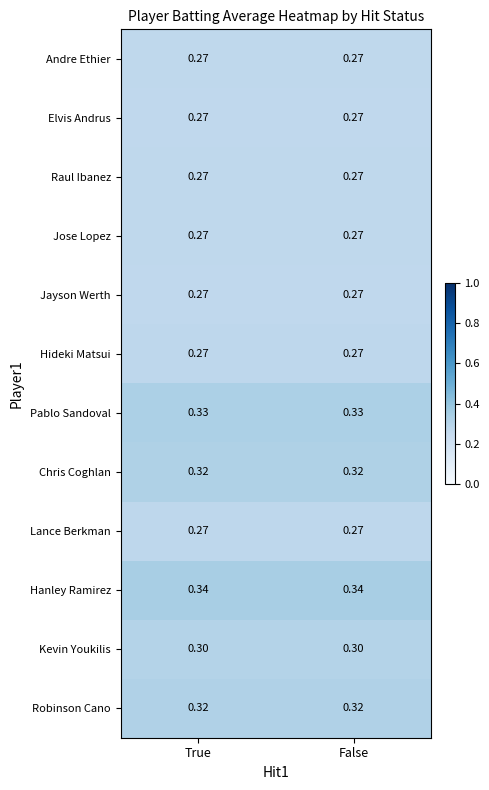

How many distinct data groups are displayed?

12